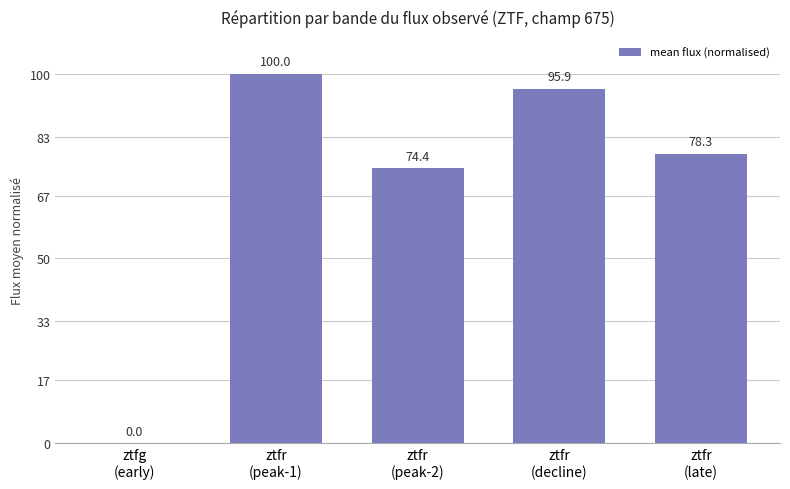

What is the sum of all values?

348.6